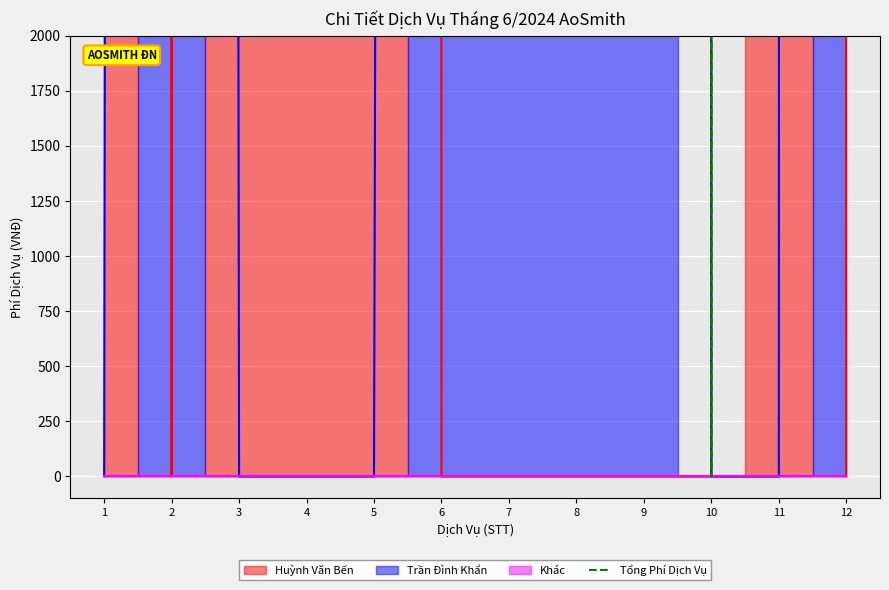

Approximately how many times larger is the value at 8 compared to 6?

1.5